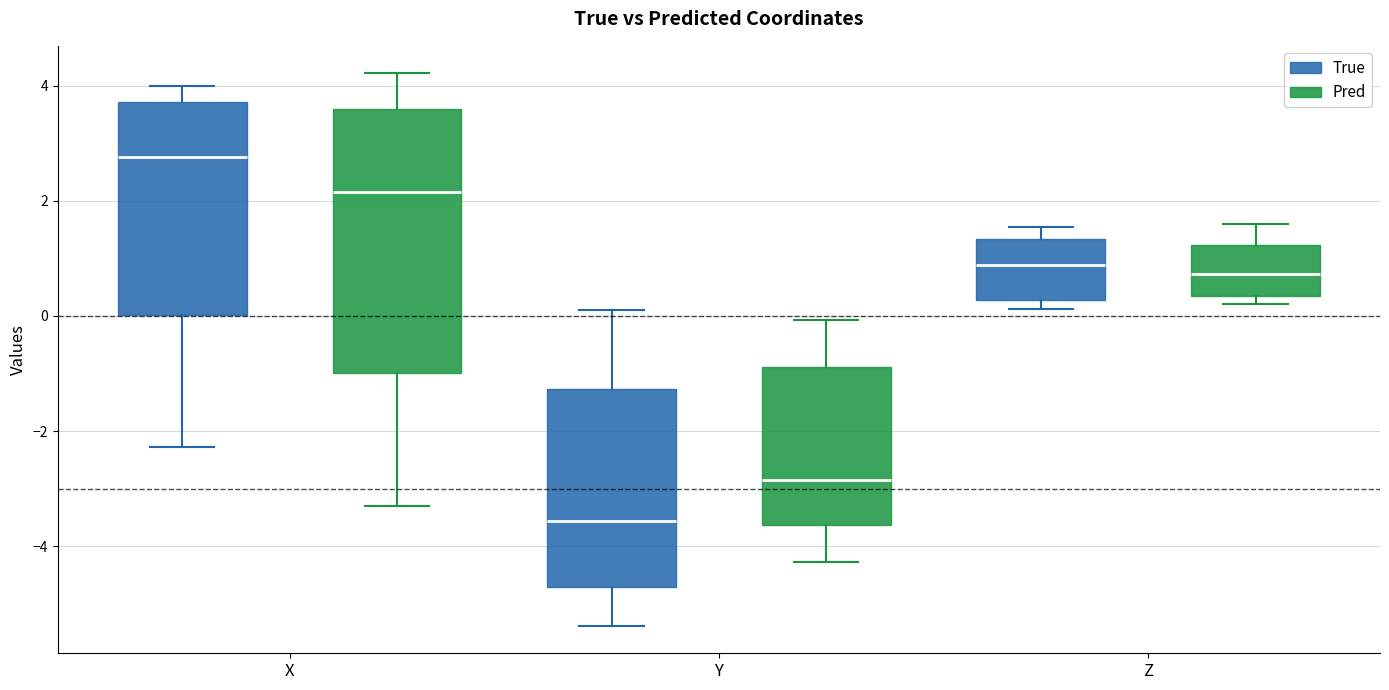

Comparing the boxes themselves (not the whiskers), which one is the tallest?

X (Pred)